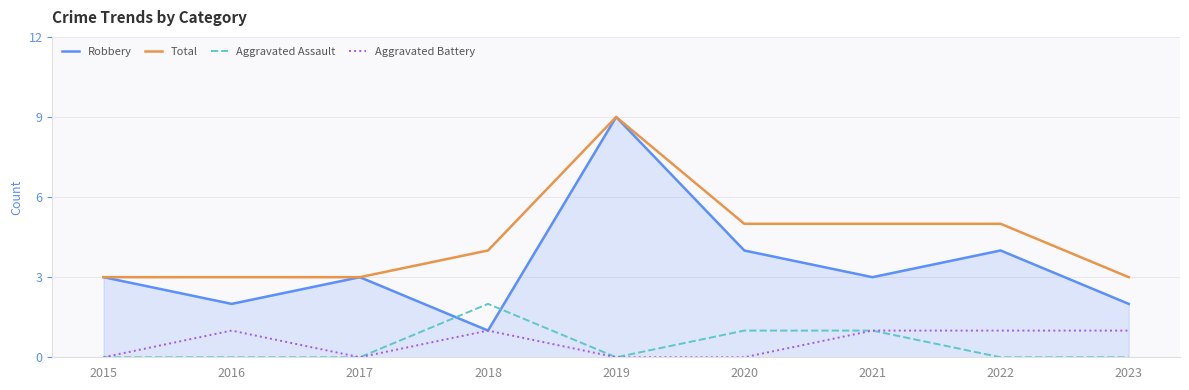

Does the chart have visible grid lines?

Yes